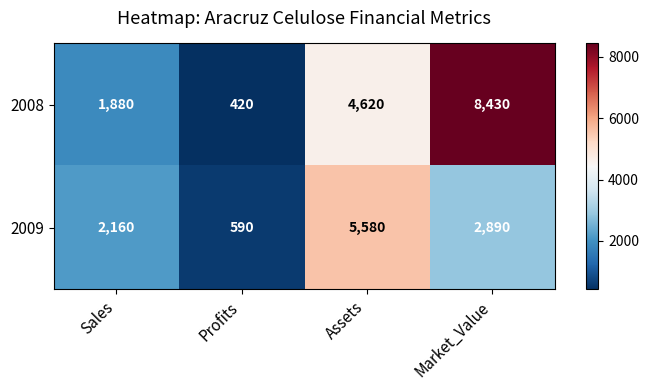

Between Assets and Market_Value, which series saw the biggest shift?

2008